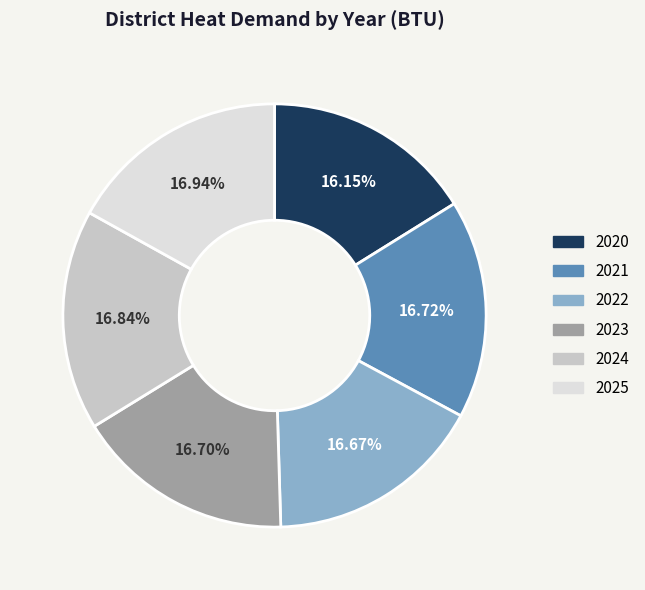

Which category has the smallest portion of the pie?

2020